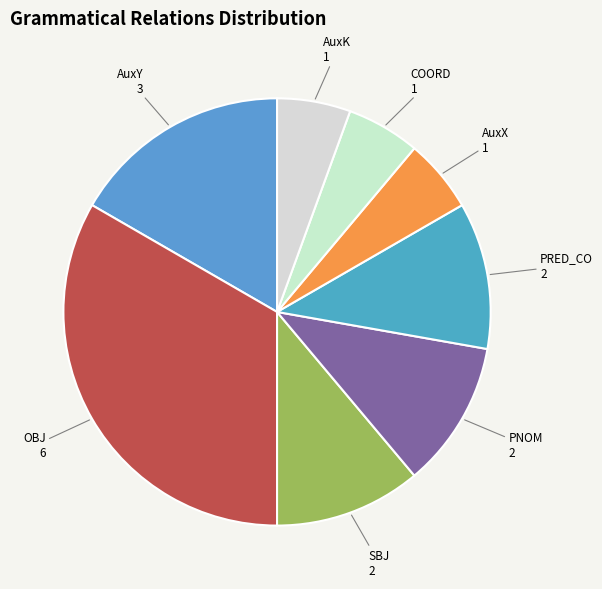

True or false: AuxX accounts for 6% of the total.

True